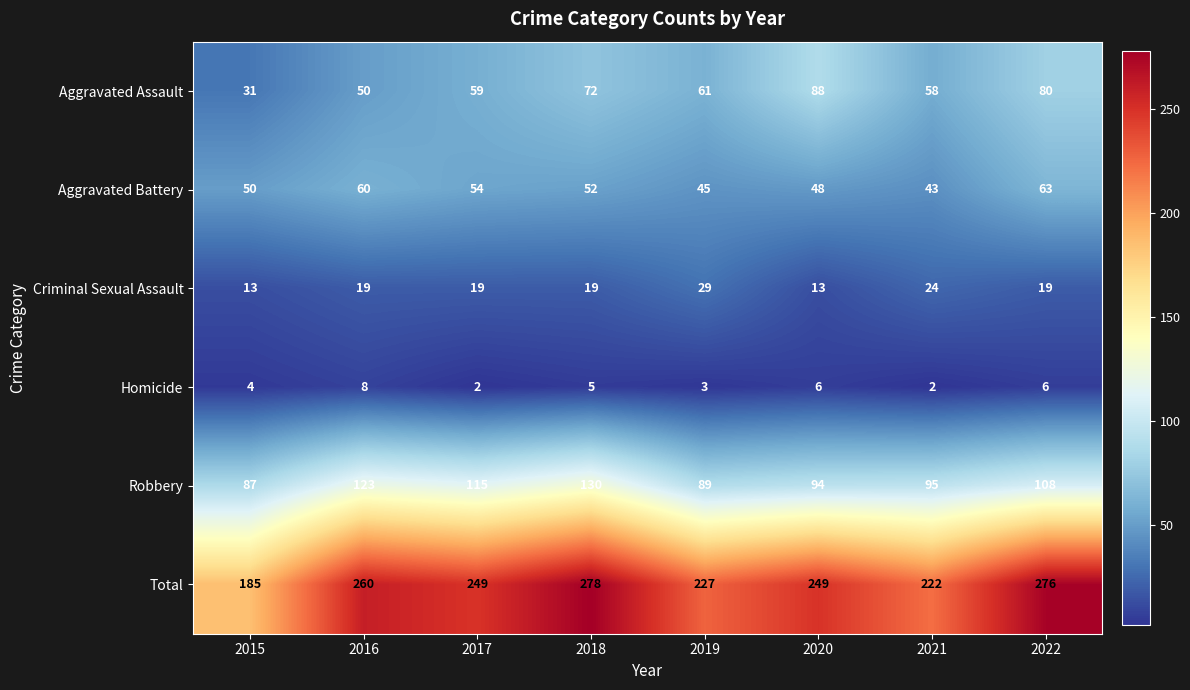

Rank the series by their maximum value, from highest to lowest.

Total, Robbery, Aggravated Assault, Aggravated Battery, Criminal Sexual Assault, Homicide